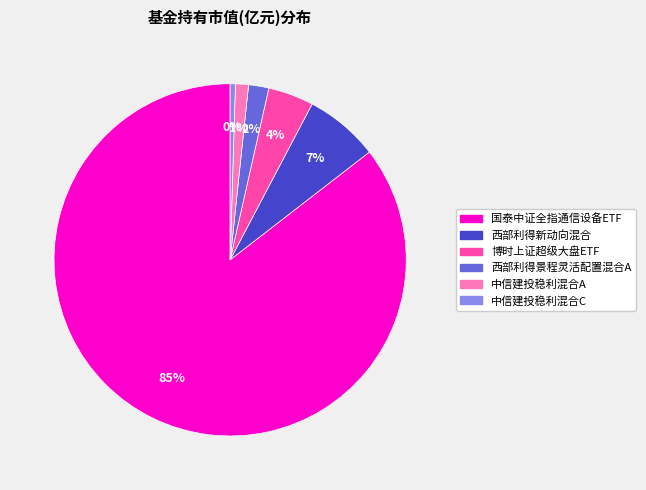

The 中信建投稳利混合C slice represents 0% of the pie. True or false?

True